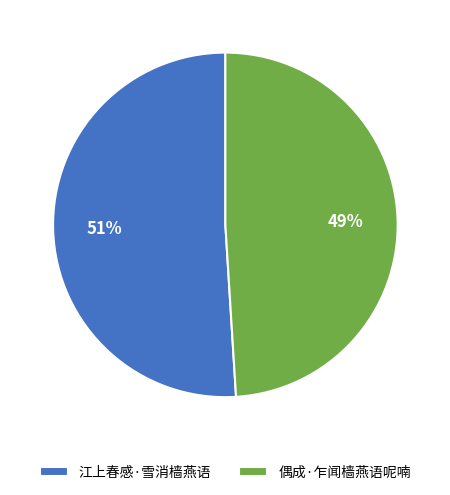

What is the ratio of the value at 江上春感·雪消樯燕语 to the value at 偶成·乍闻樯燕语呢喃?

1.0